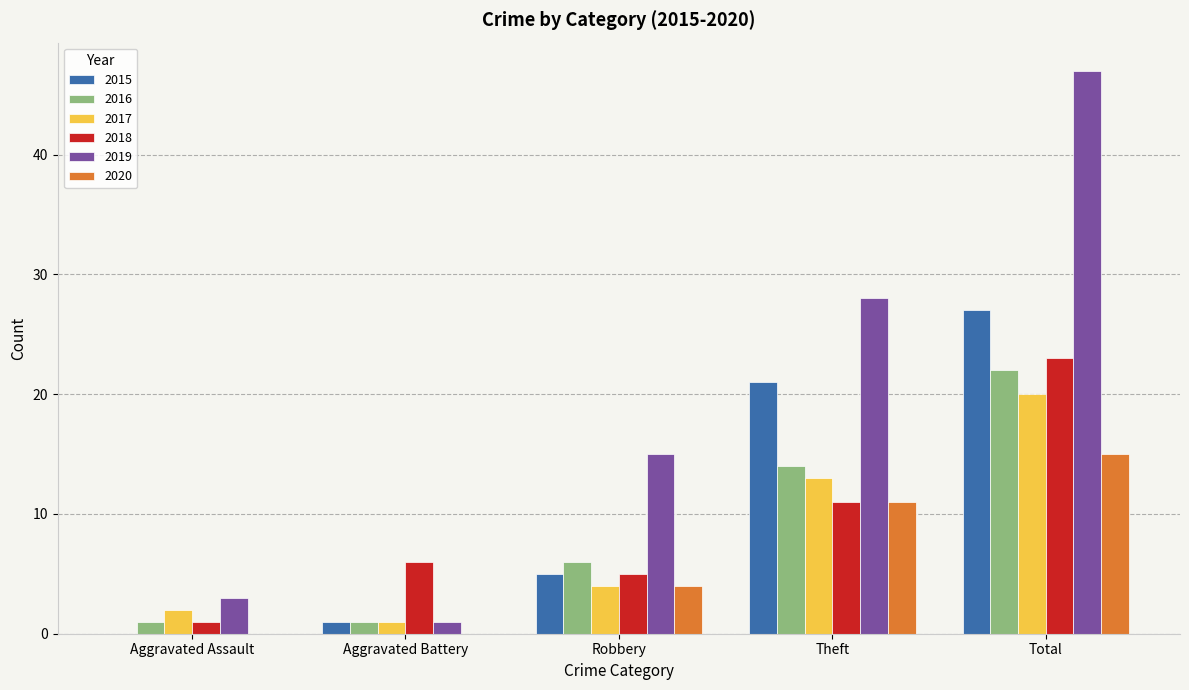

Which series has the largest range (max minus min)?

2019